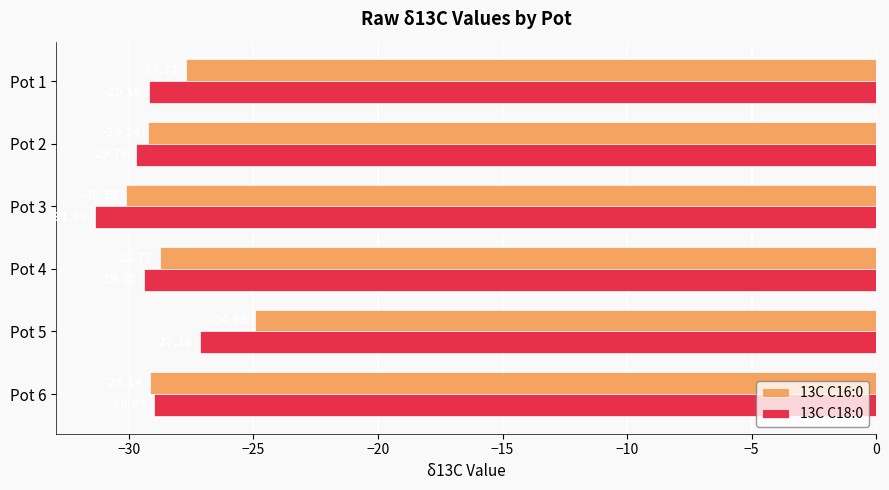

What is the difference between the highest and lowest values at Pot 4?

0.6